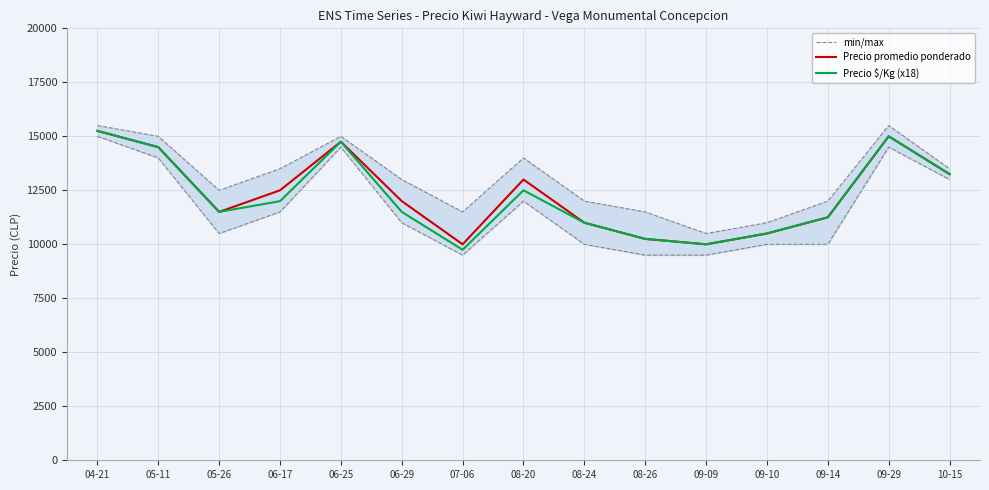

How many lines are shown in the chart?

3